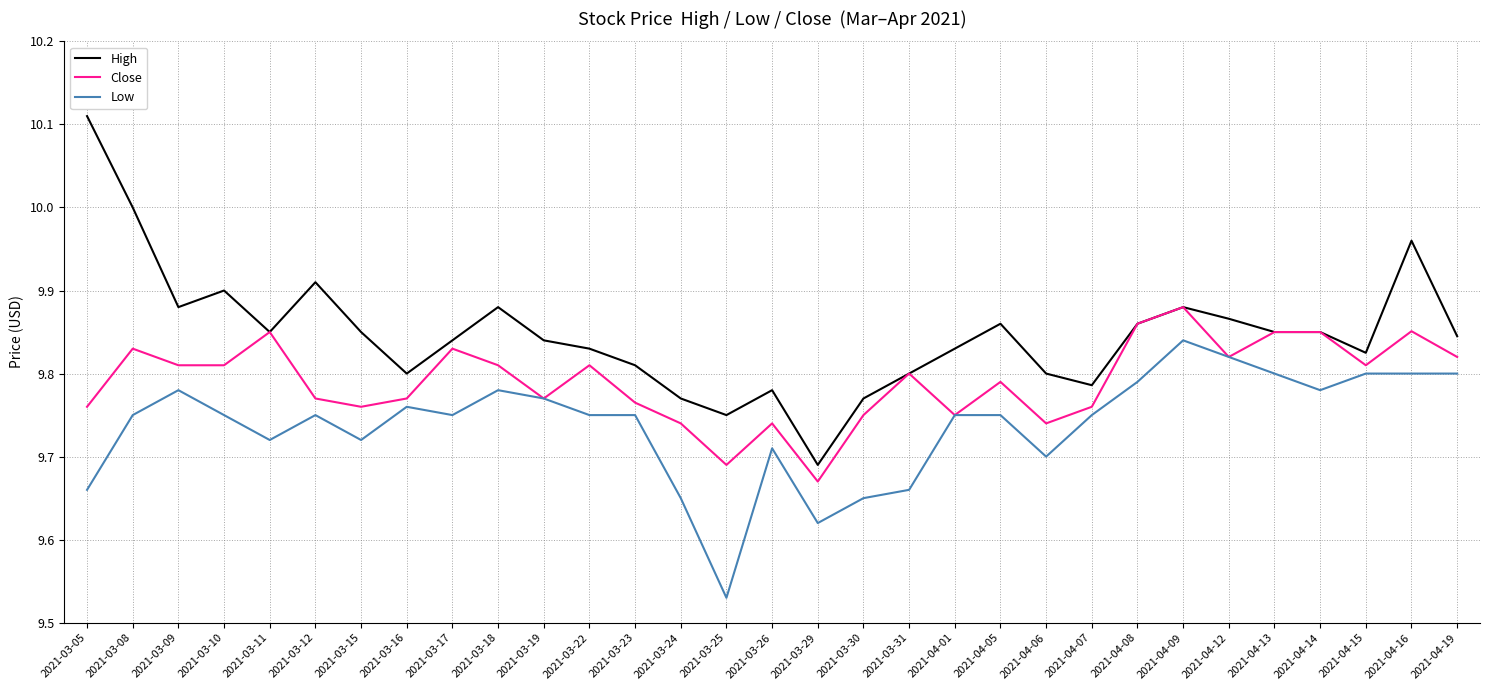

Between 2021-03-17 and 2021-03-23, which series saw the biggest shift?

Close